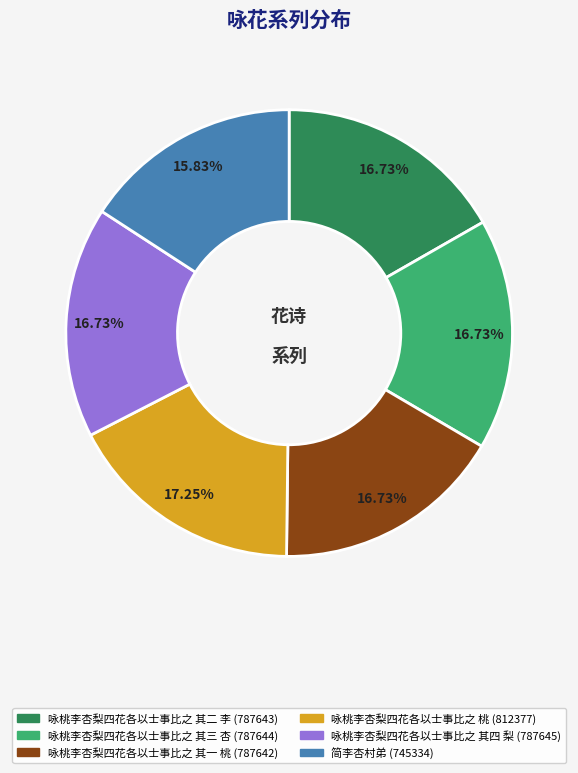

What percentage is the 咏桃李杏梨四花各以士事比之 其三 杏 slice, to the nearest percent?

17%